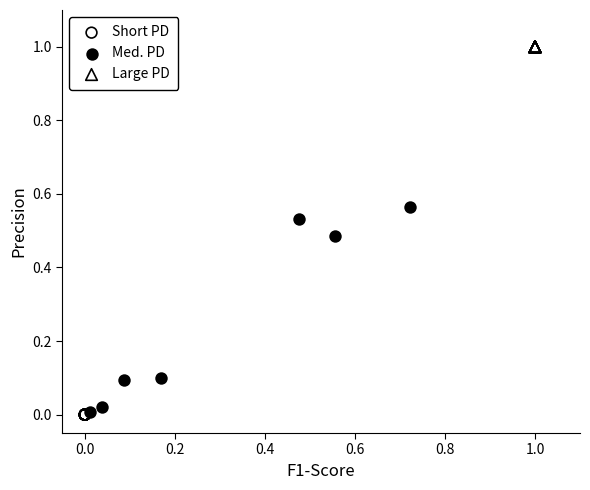

Which series contains the highest Y value?

Large PD